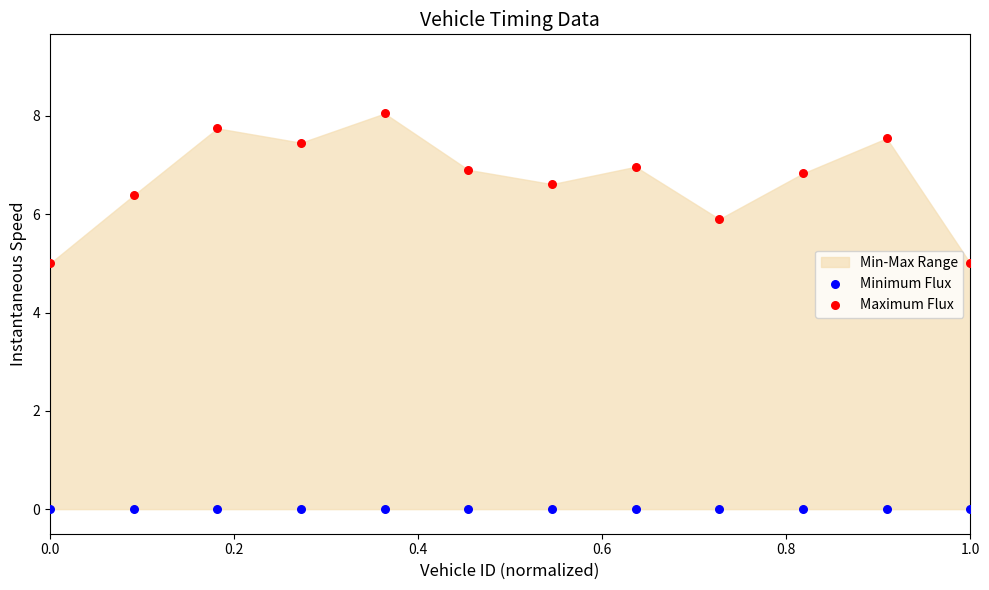

Which series contains the highest Y value?

Maximum Flux